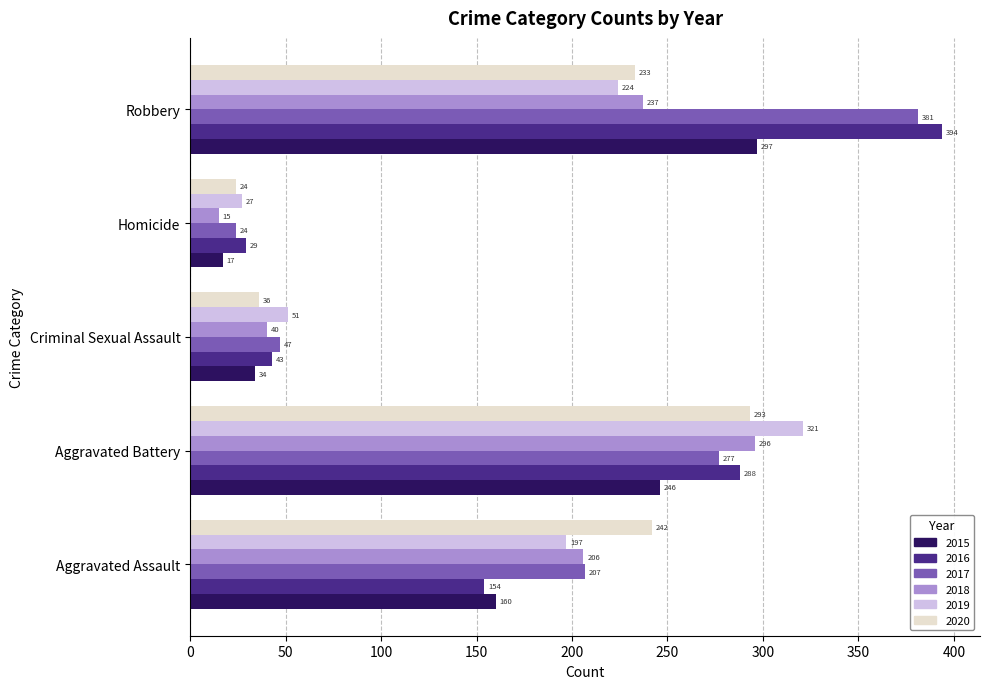

What is the difference between the maximum and minimum values in the 2019 series?

294